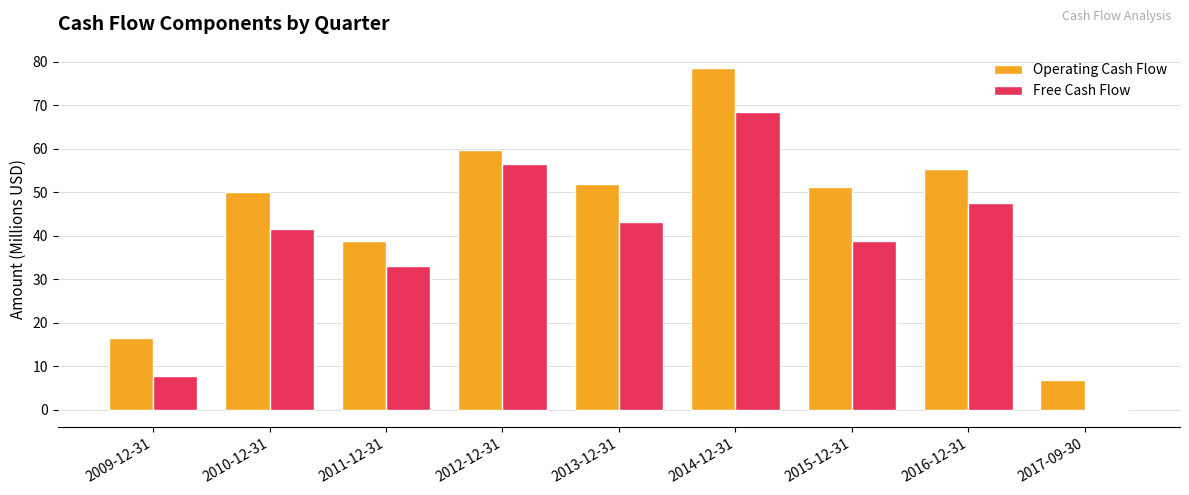

At which label does Operating Cash Flow first exceed 51?

2012-12-31